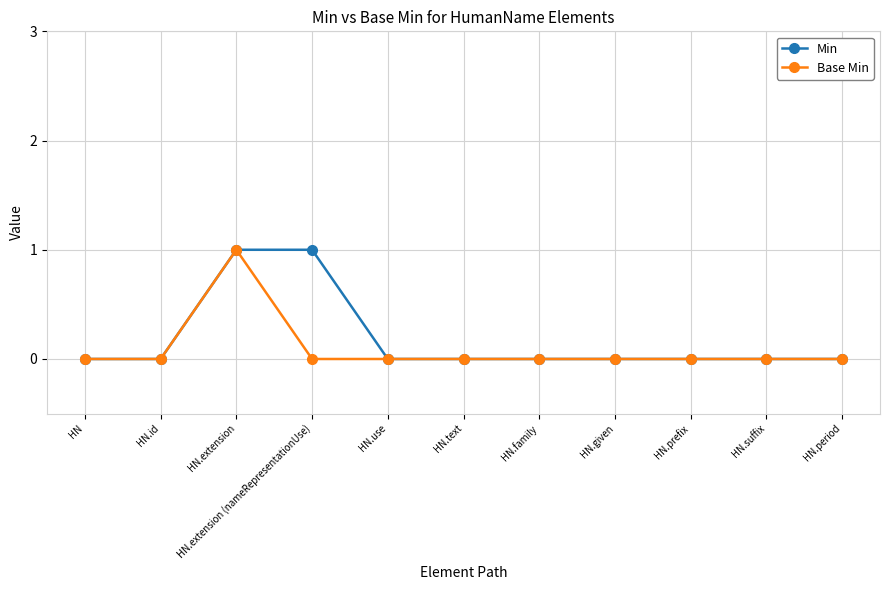

Count the number of data series in this chart.

2